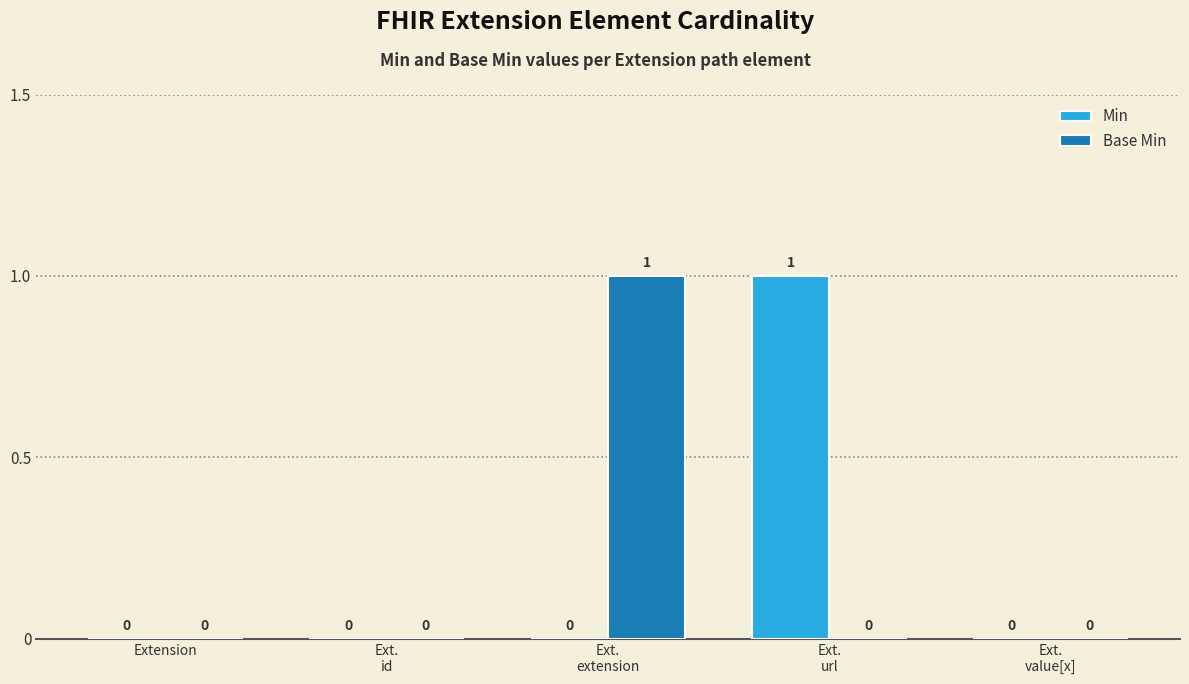

Count the number of categories in the chart.

5